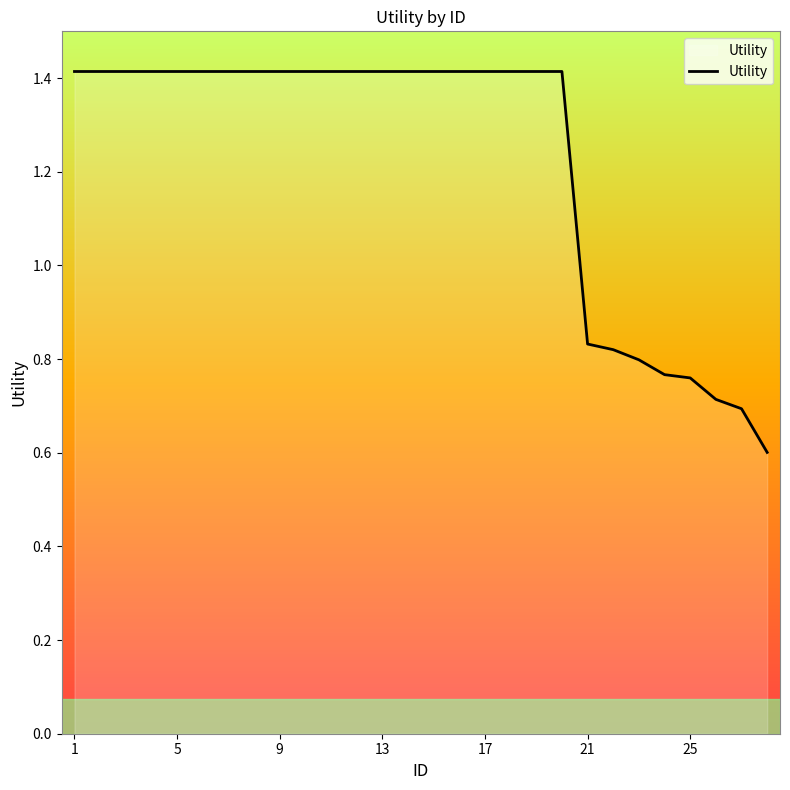

What is the minimum value shown in the chart?

0.6